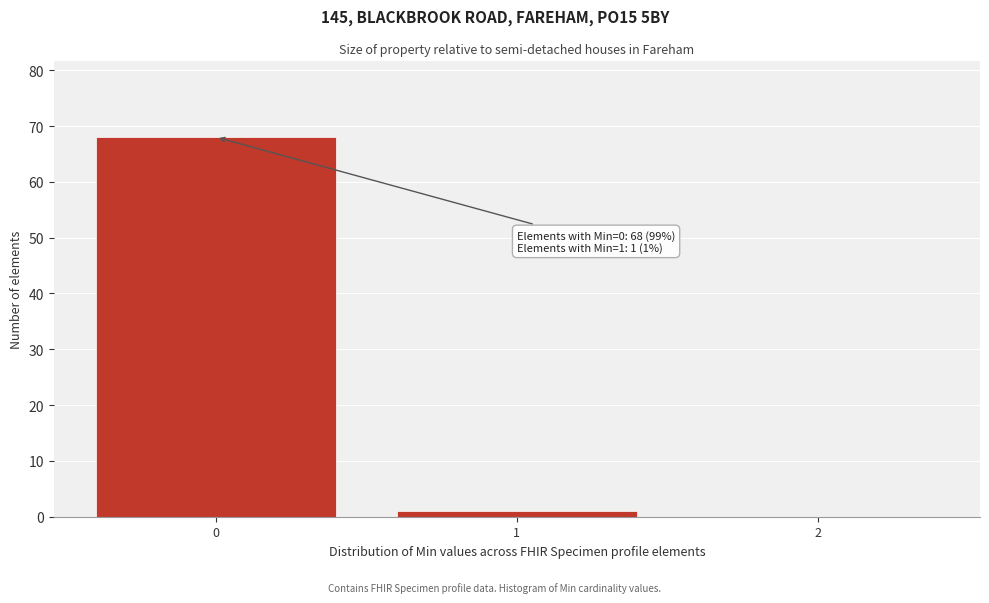

Over which range of the x-axis is the bar tallest?

-0.5 to 0.5